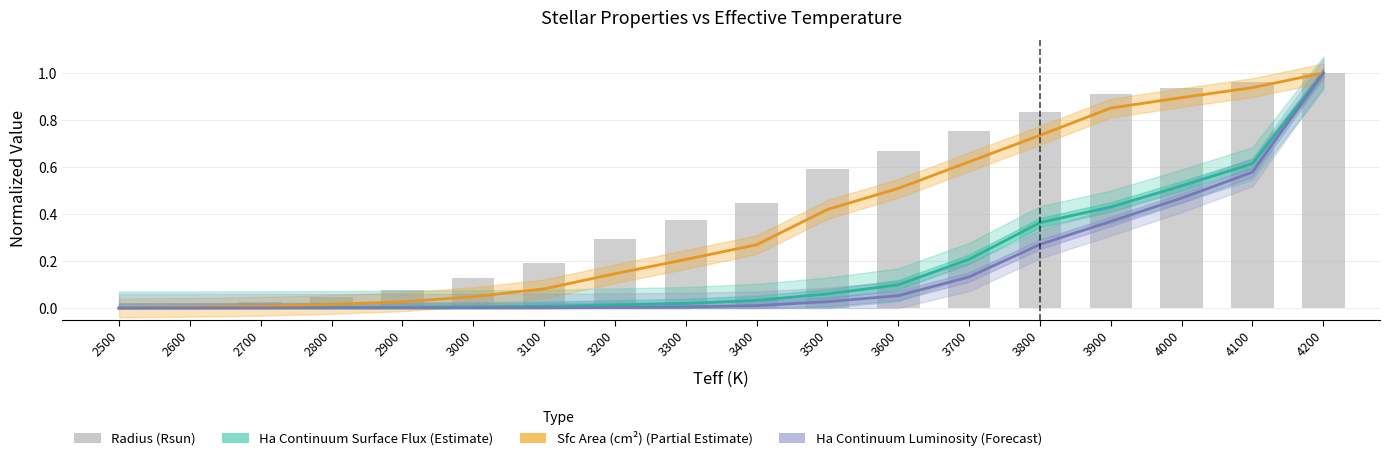

The value of Radius (Rsun) at 2600 is 0.0. True or false?

True